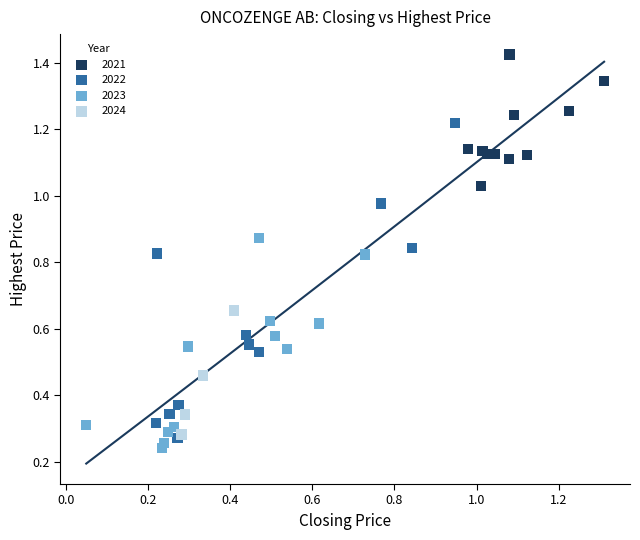

Which series contains the highest Y value?

2021